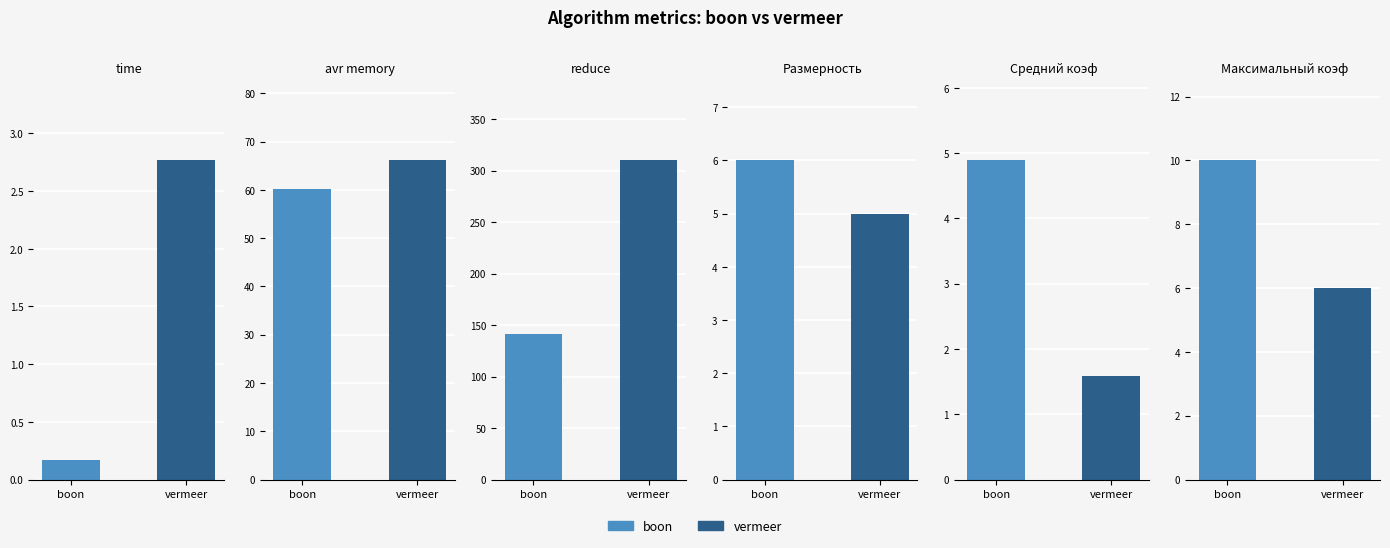

At which category is the sum across all series the highest?

vermeer